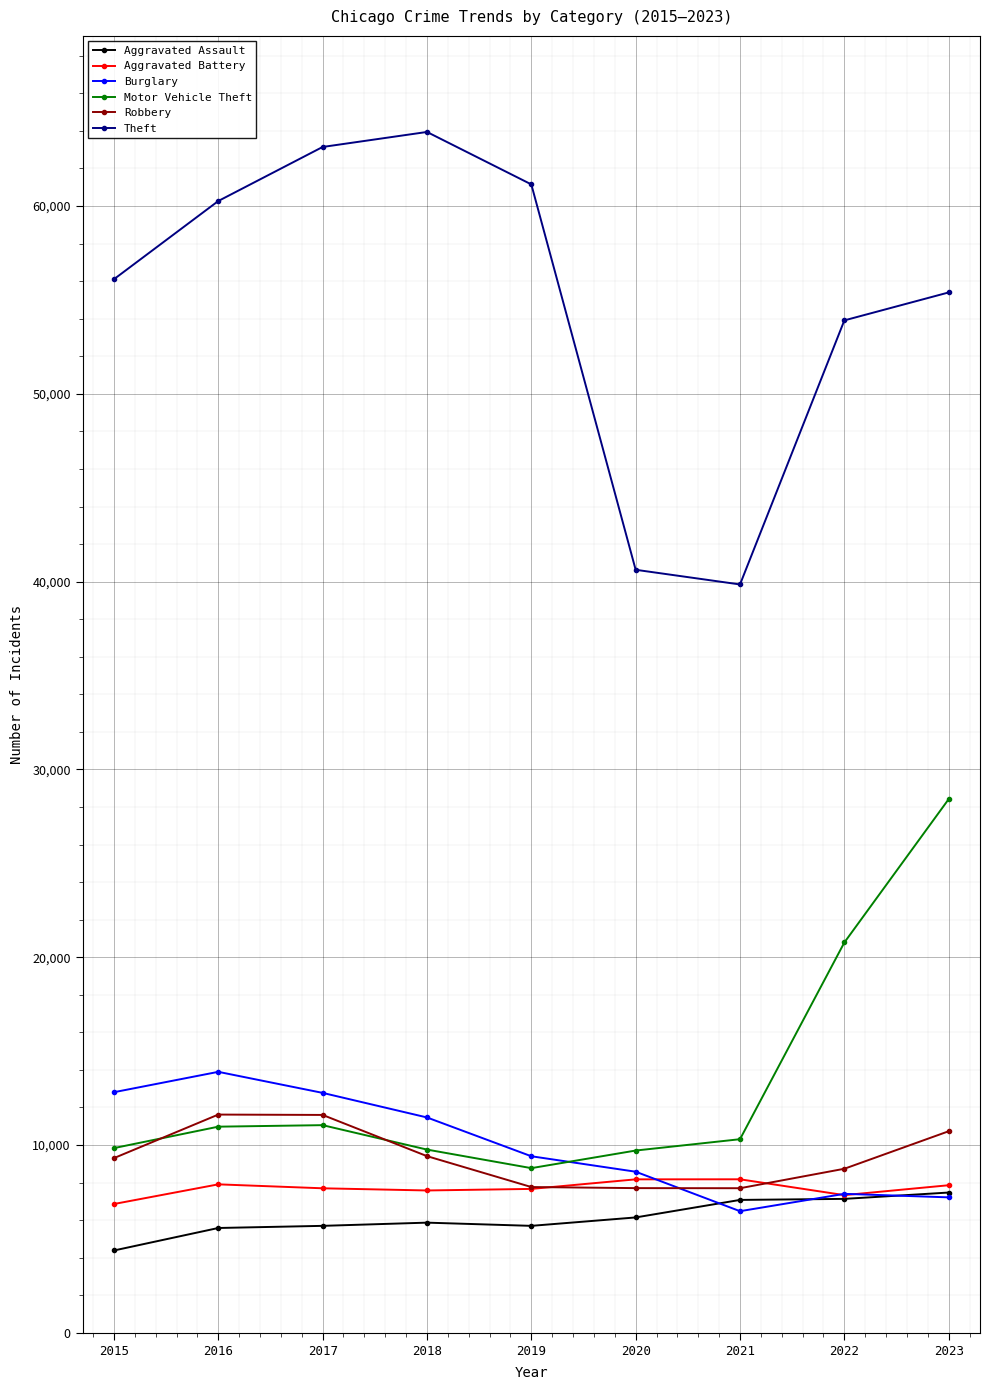

What is the lowest value of the Robbery series?

7702